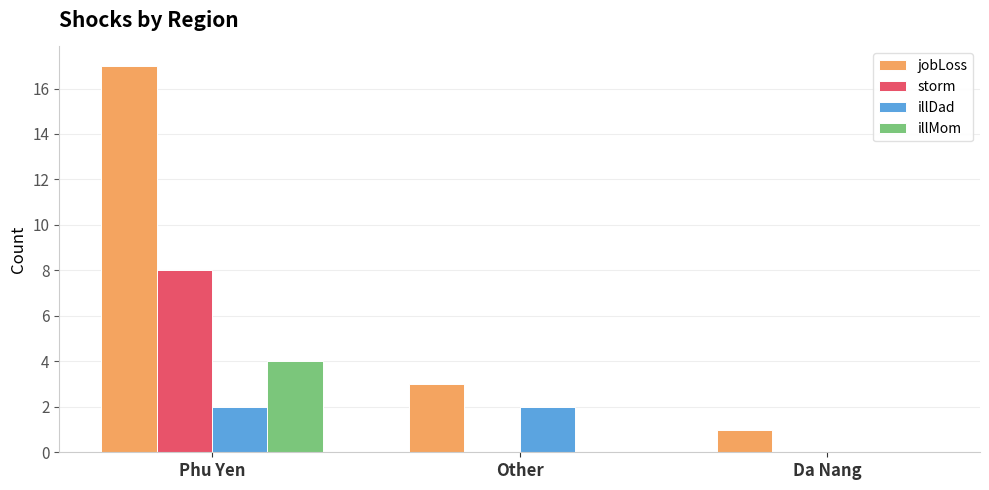

What are all the series names shown in the legend?

jobLoss, storm, illDad, illMom